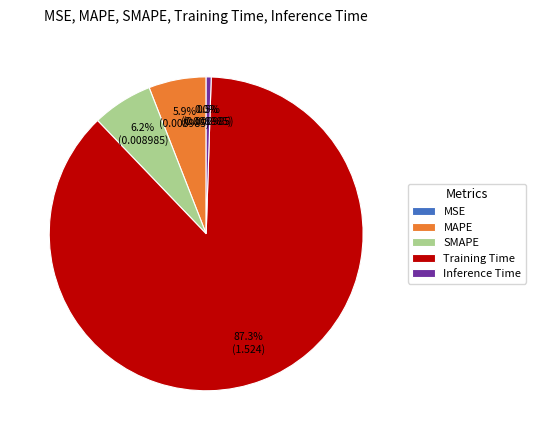

True or false: Training Time accounts for 87% of the total.

True